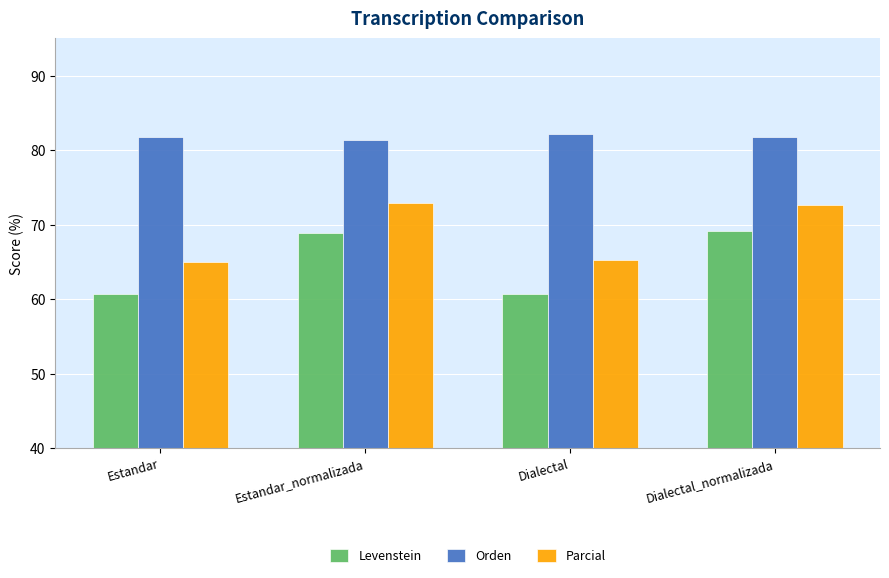

Rank the series at Estandar_normalizada from lowest to highest value.

Levenstein, Parcial, Orden